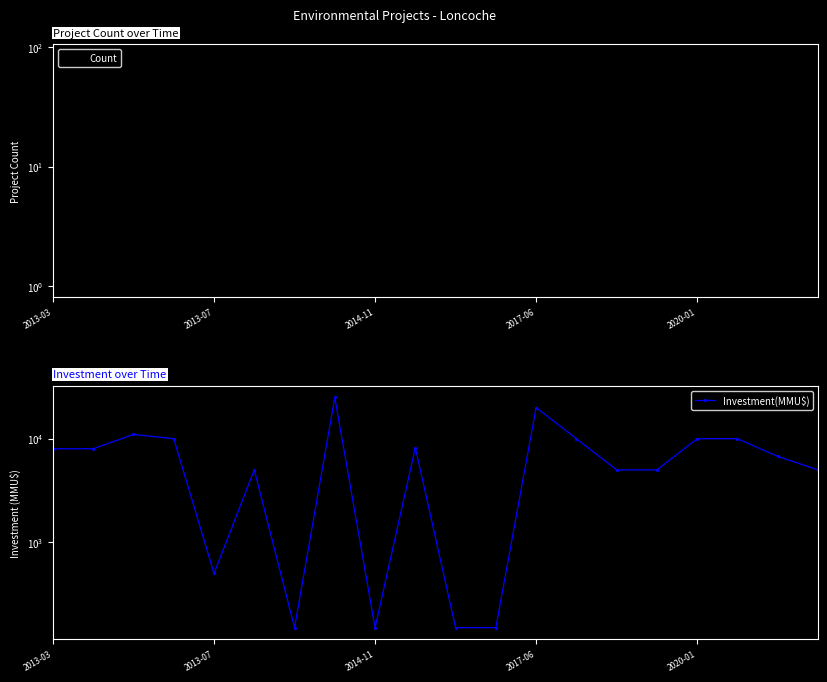

What is the greatest value displayed?

25000